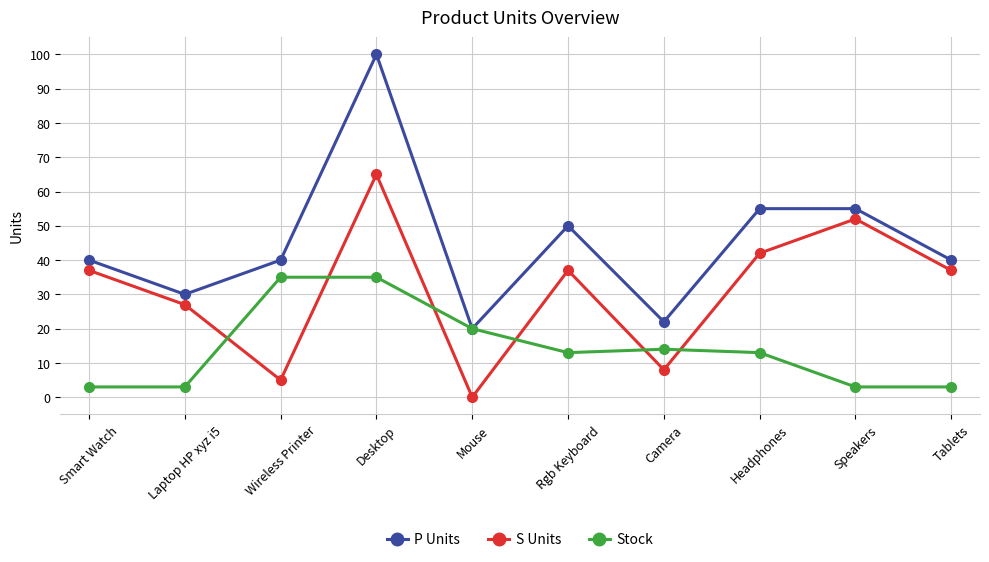

How many series are shown in this chart?

3